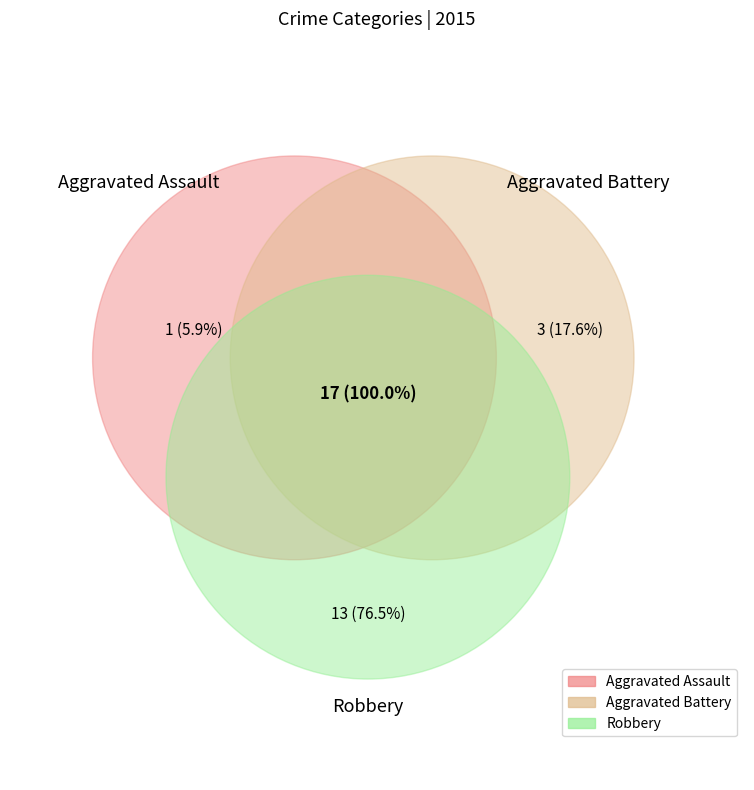

Rank the categories by value from highest to lowest.

Robbery, Aggravated Battery, Aggravated Assault